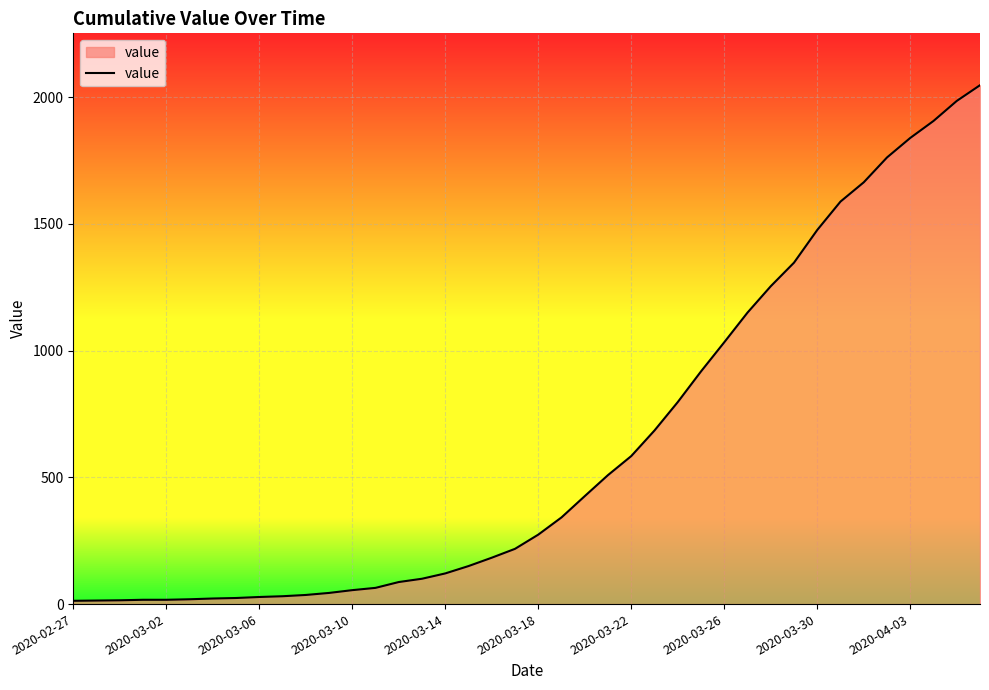

What is the difference between the maximum and minimum values?

2034